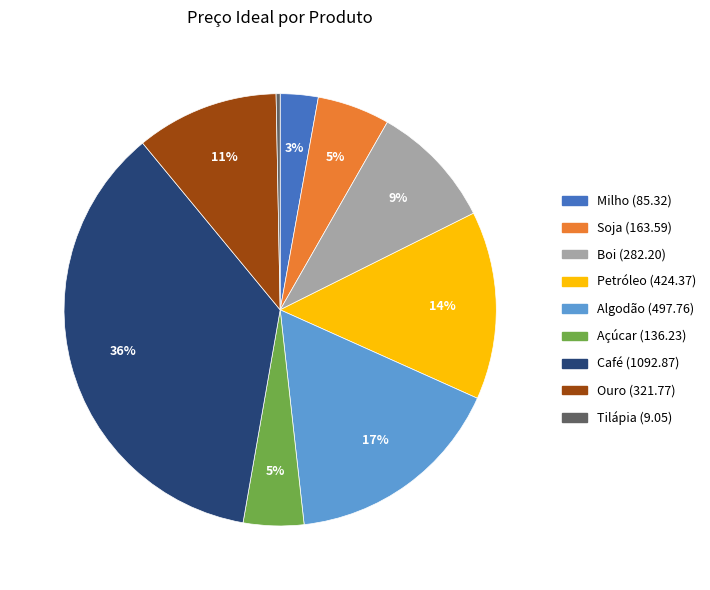

To the nearest percent, what percentage of the pie is Ouro?

11%